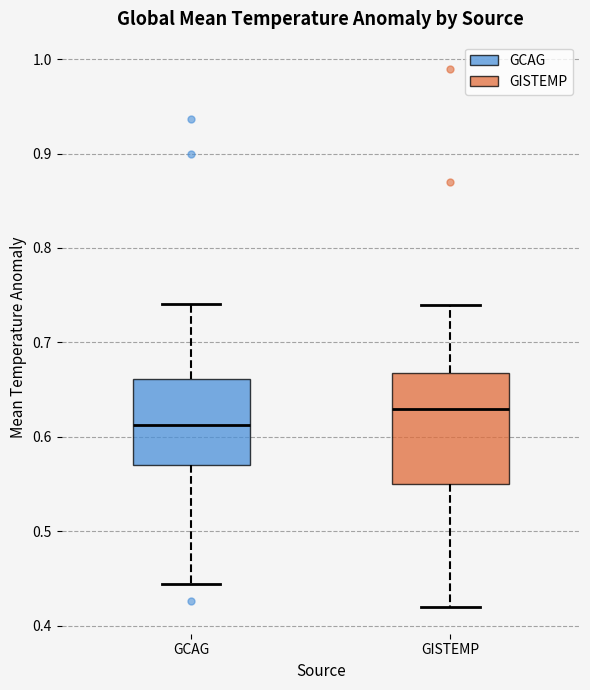

Which box's median line is the highest?

GISTEMP